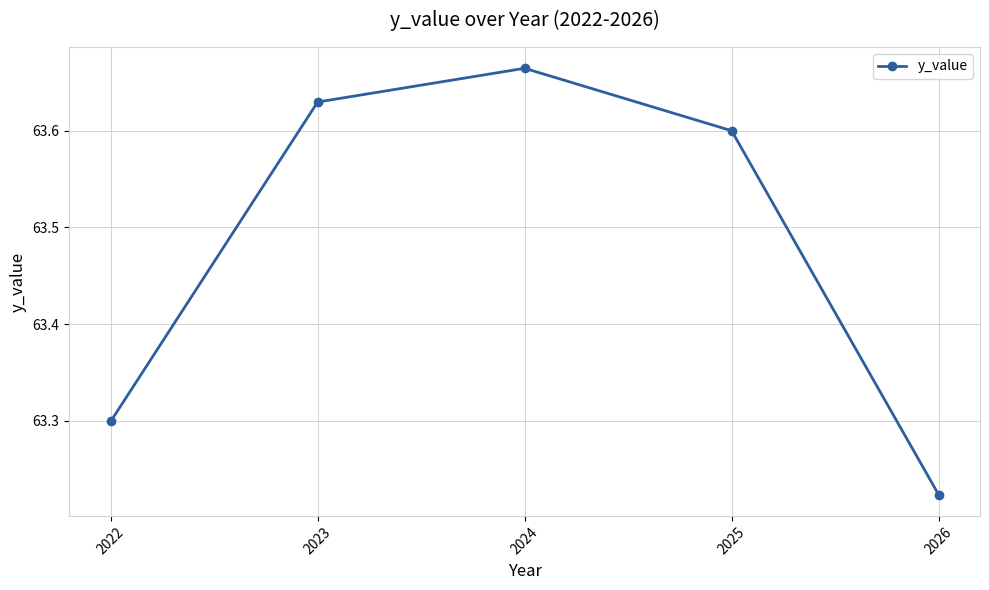

At which label is the value closest to 63?

2026